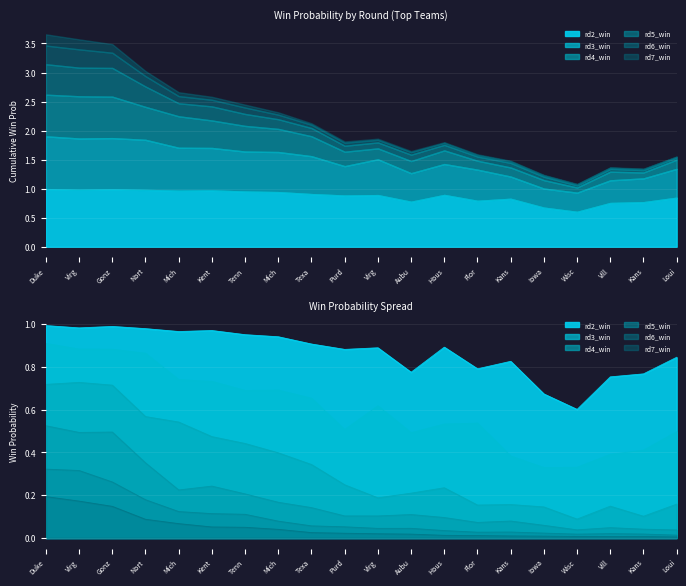

Rank the series by their maximum value, from highest to lowest.

rd2_win, rd3_win, rd4_win, rd5_win, rd6_win, rd7_win